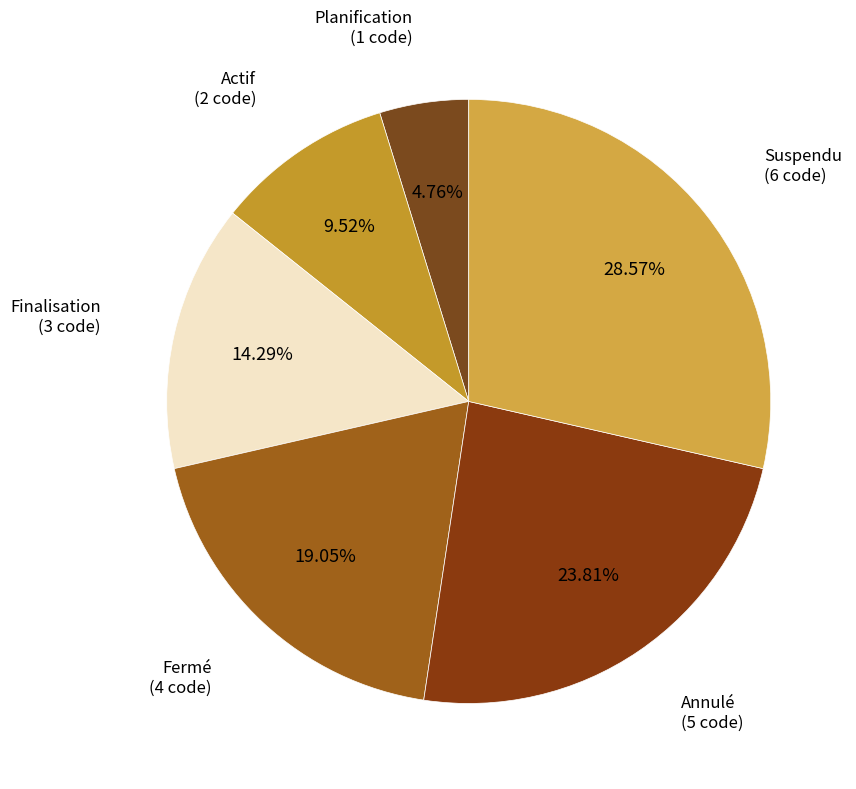

Which has a higher value, Finalisation or Suspendu?

Suspendu